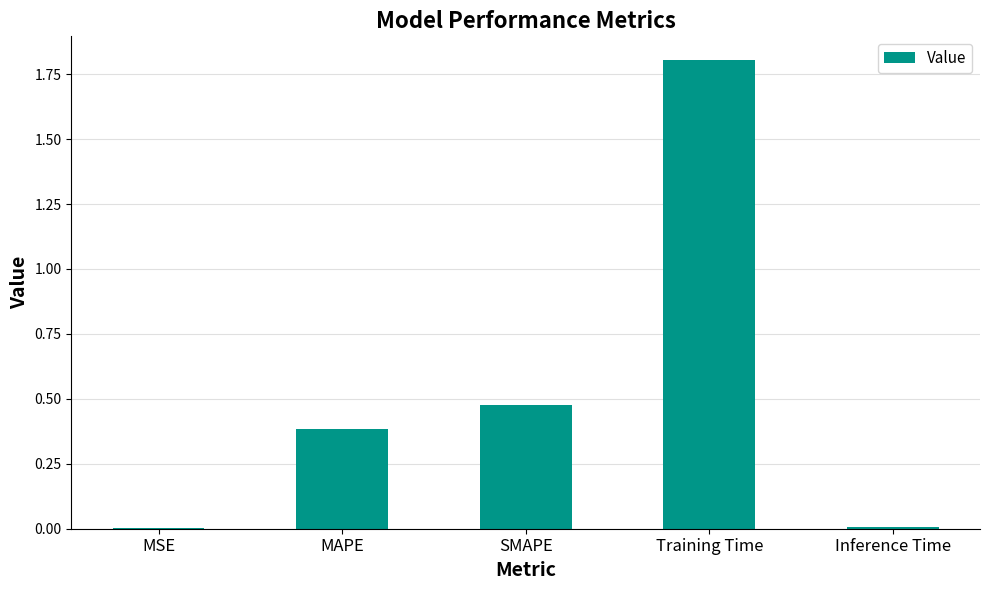

What value does the data have at MAPE?

0.4